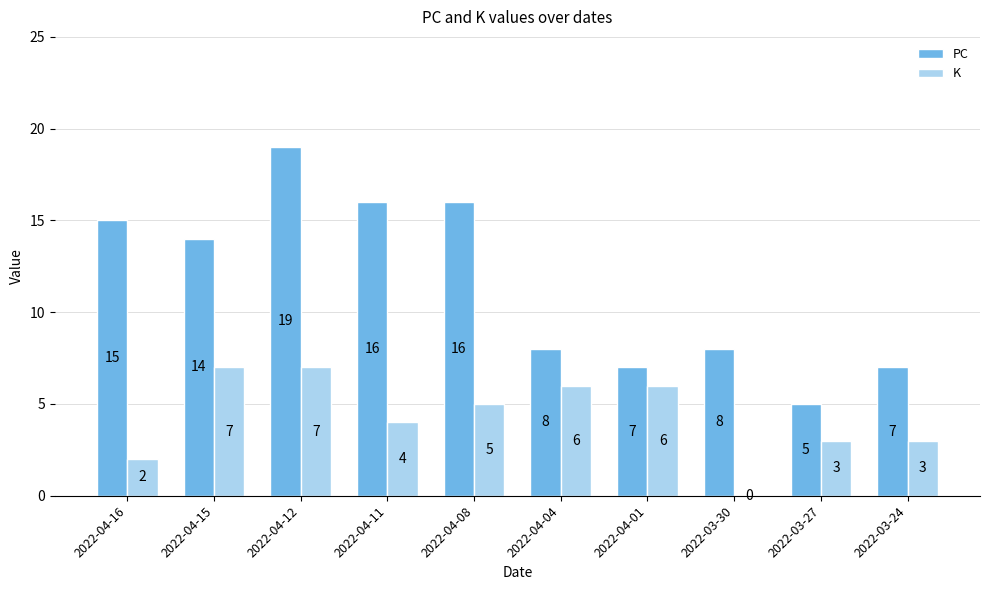

What is the total value across all series at 2022-03-27?

8